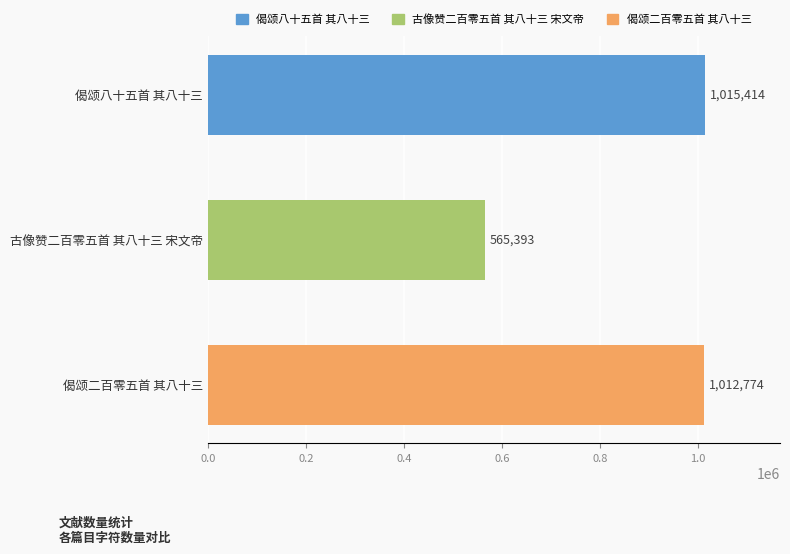

At which label is the value closest to 790403?

偈颂二百零五首 其八十三